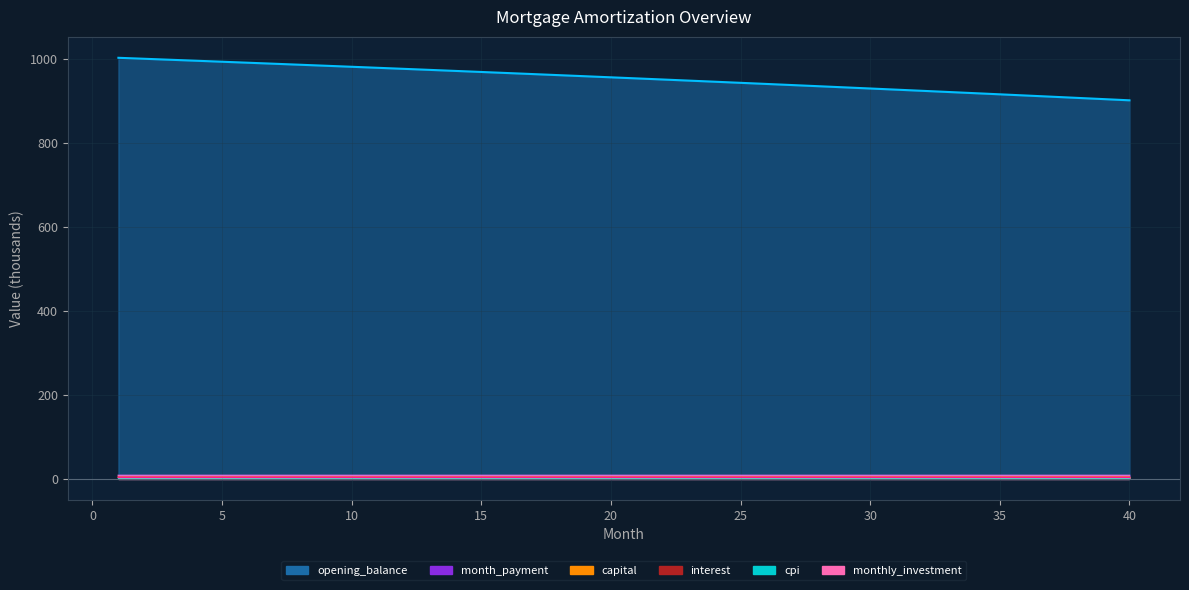

Count the number of categories in the chart.

40